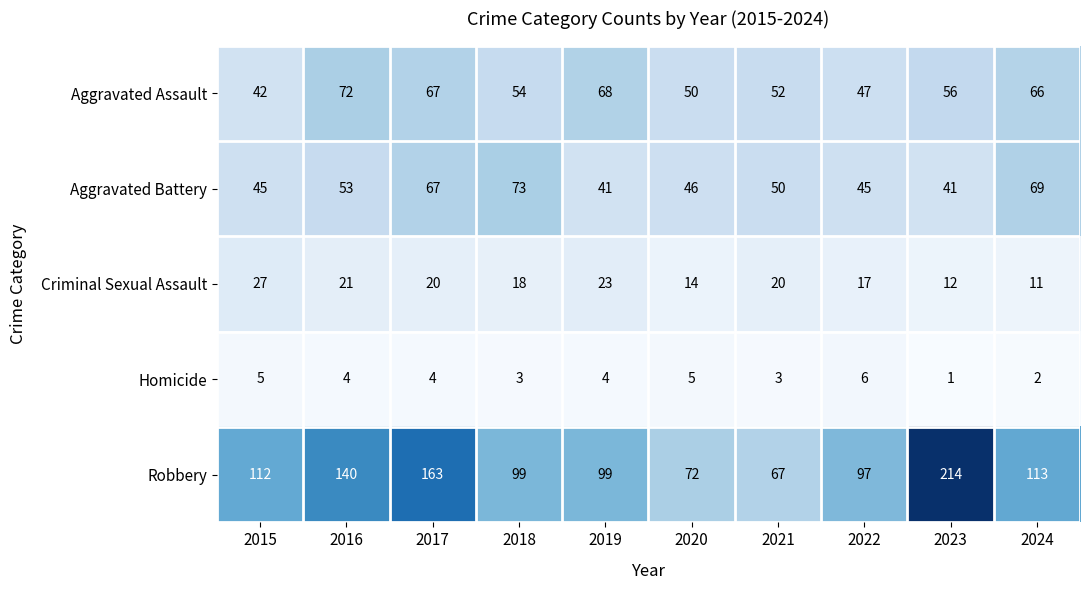

At how many categories does at least one series exceed 137?

3